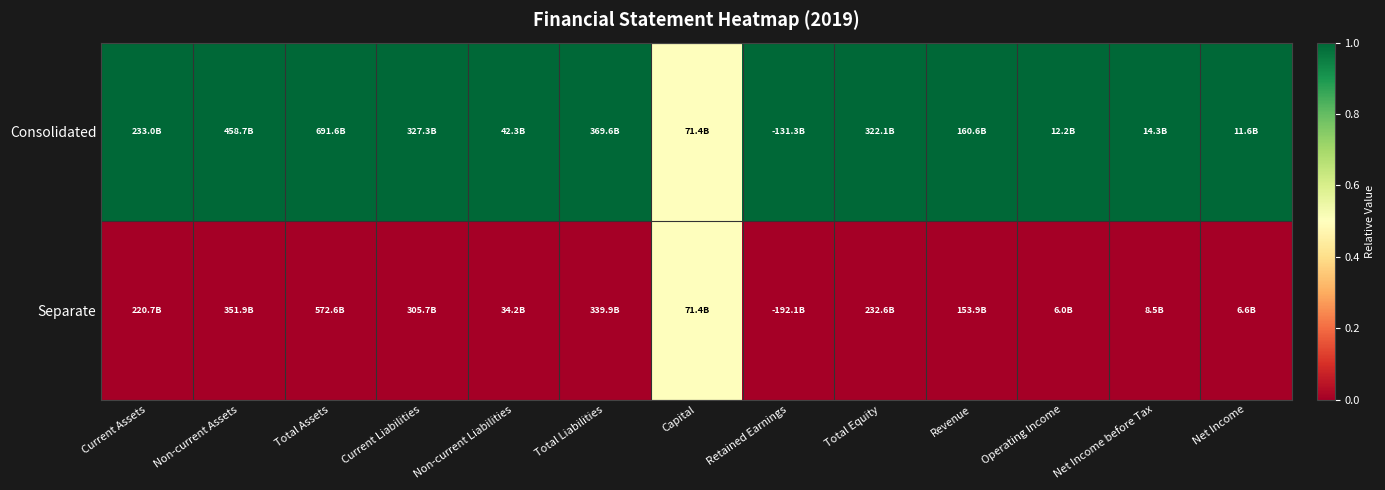

Rank the series at Current Liabilities from lowest to highest value.

Separate, Consolidated